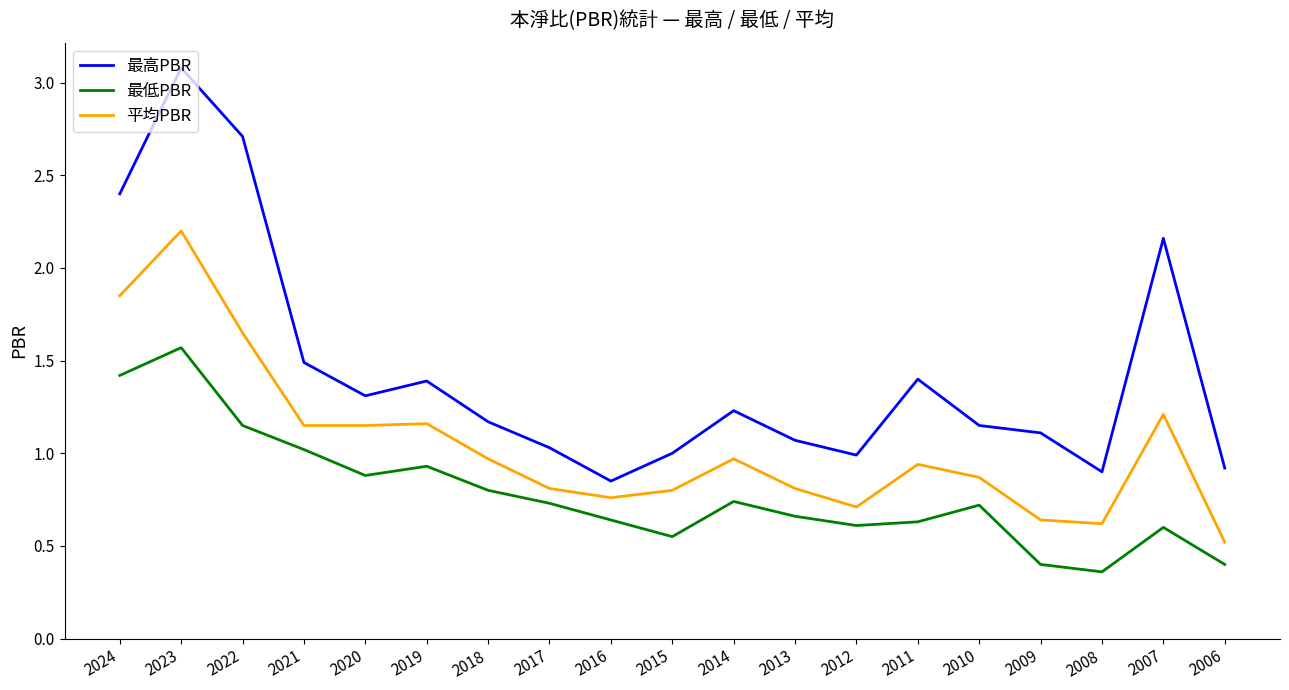

Read the 最高PBR value at 2012.

1.0